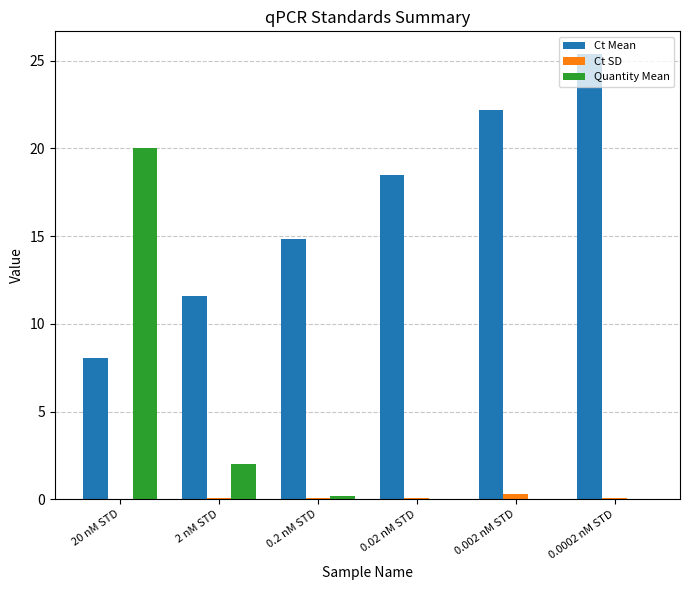

The Ct SD series shows 0.1 at 2 nM STD. True or false?

True